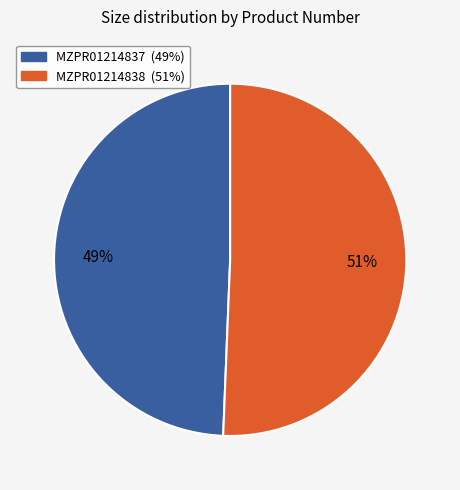

The MZPR01214838 slice represents 51% of the pie. True or false?

True